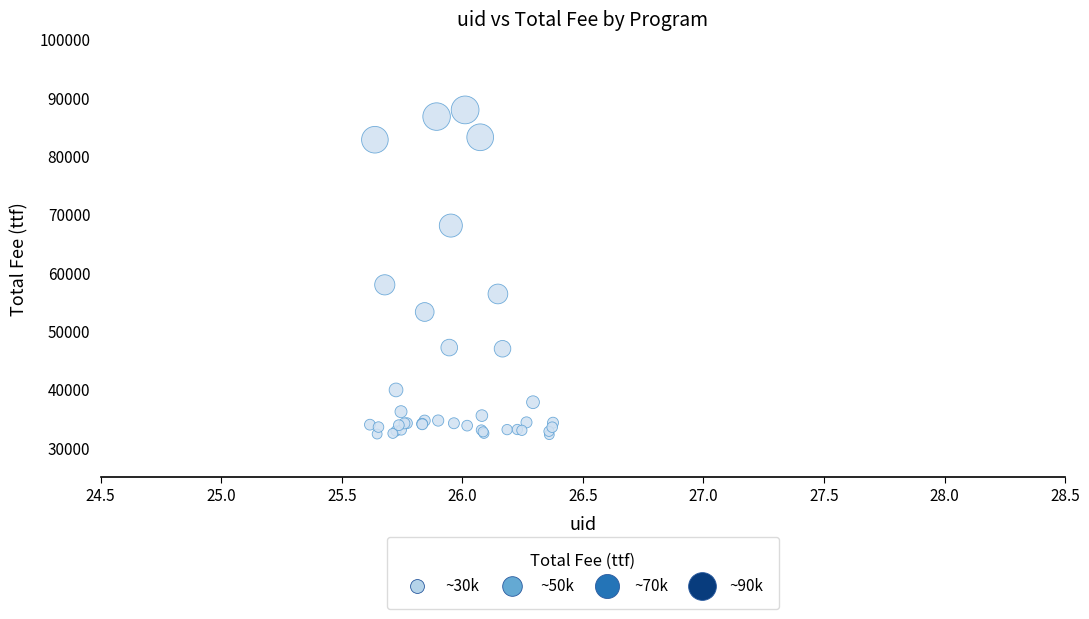

What Y value in the scatter plot is closest to 60017?

57870